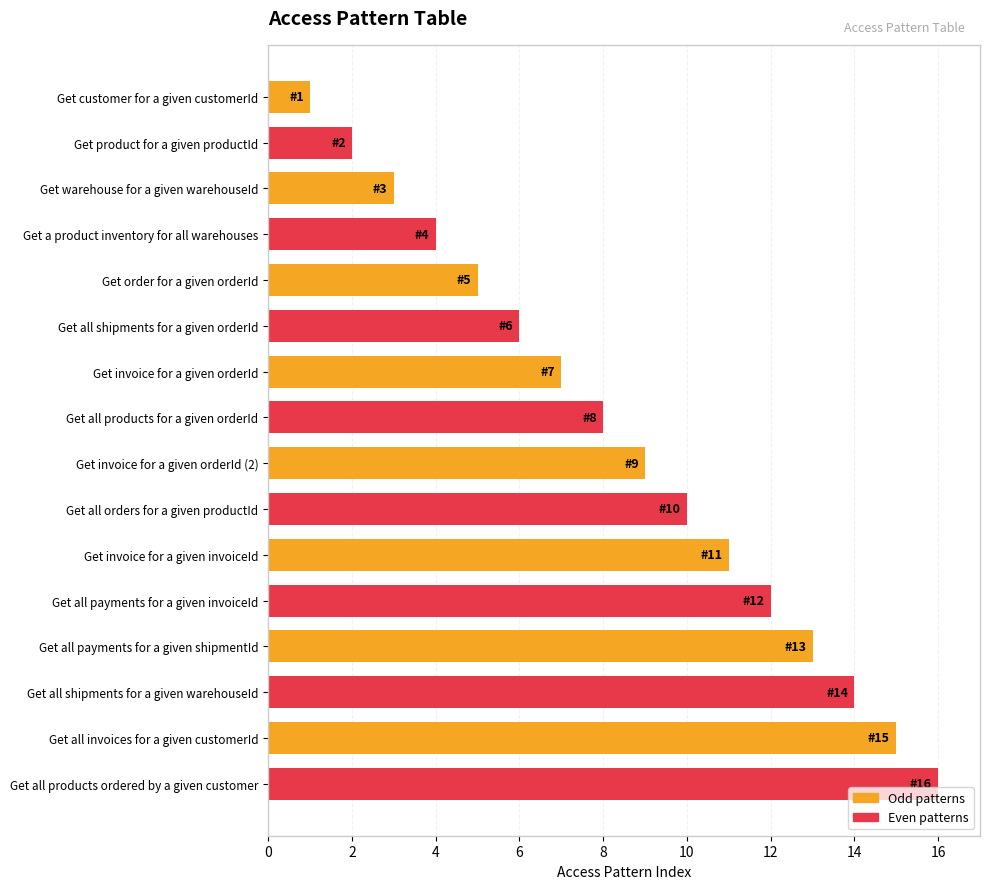

How many bars are there in total?

16